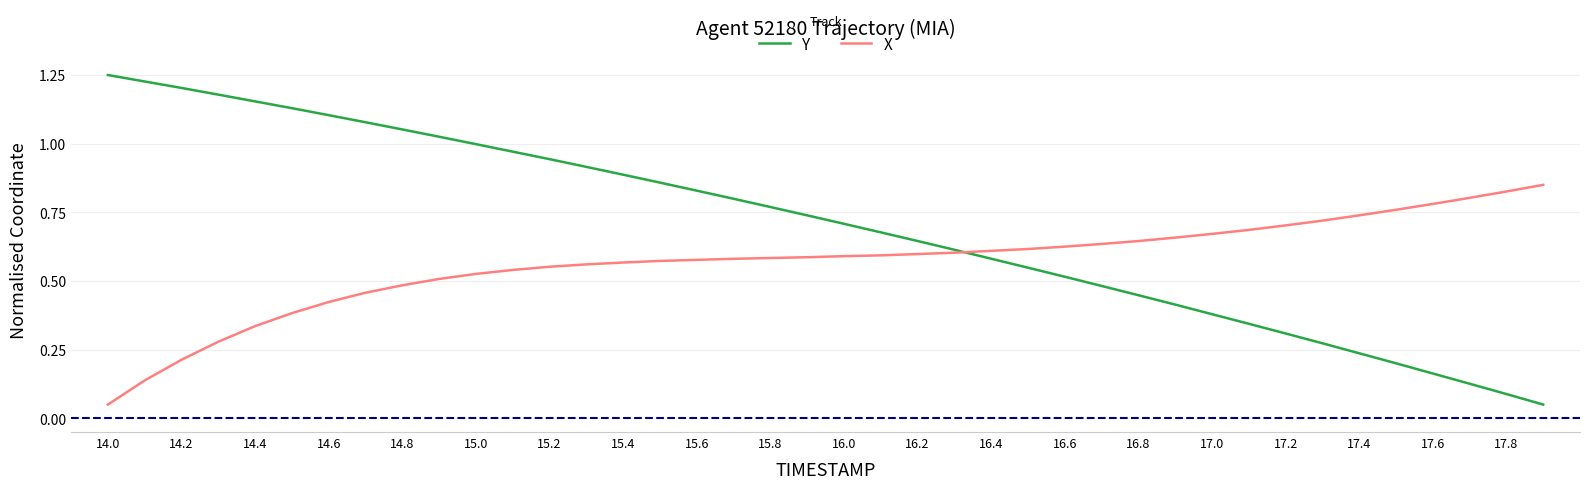

Which series has the largest total across all categories?

Y